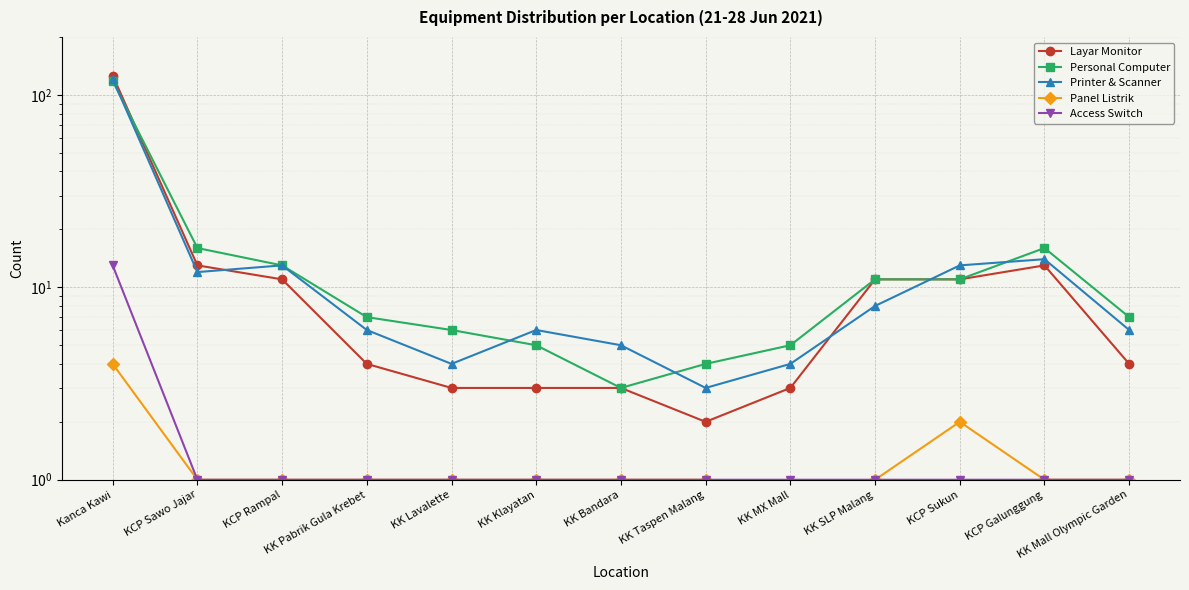

The value of Access Switch at KCP Sukun is 1. True or false?

True